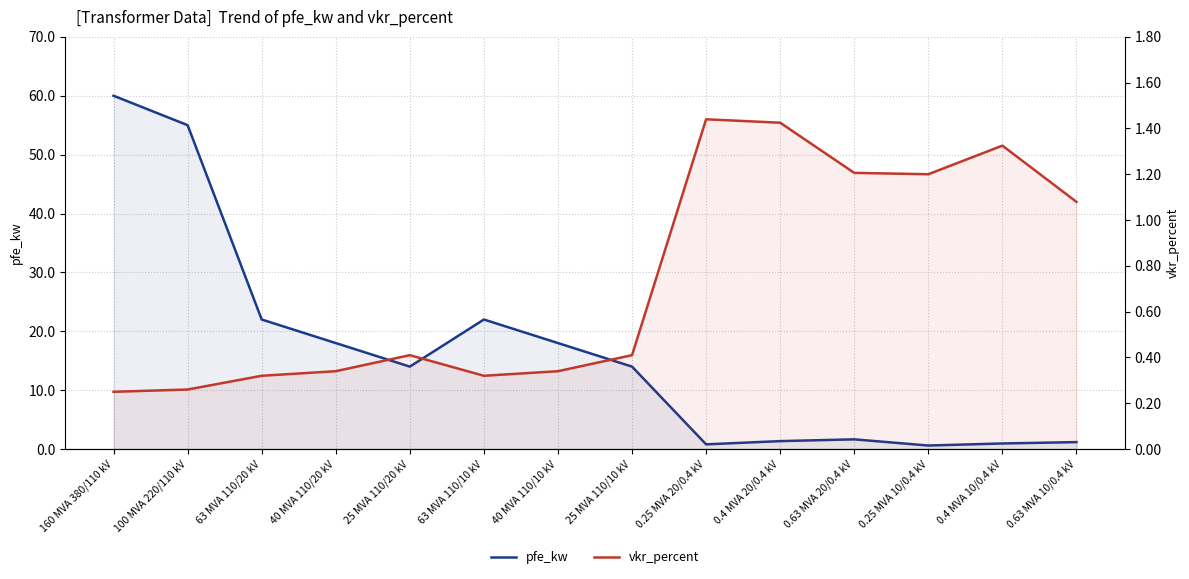

Where is the first local maximum for vkr_percent?

25 MVA 110/20 kV